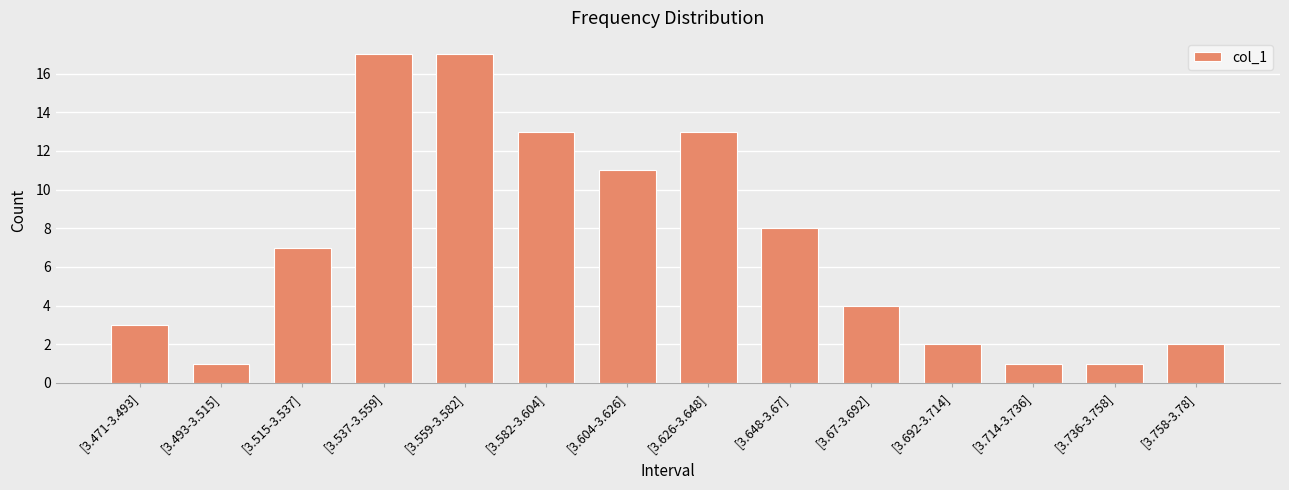

What position from the left is [3.714-3.736]?

12